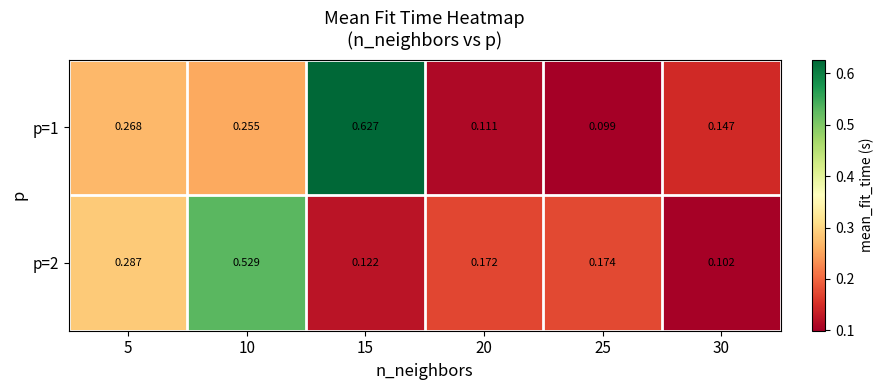

List the series in order of their overall mean, lowest first.

p=2, p=1